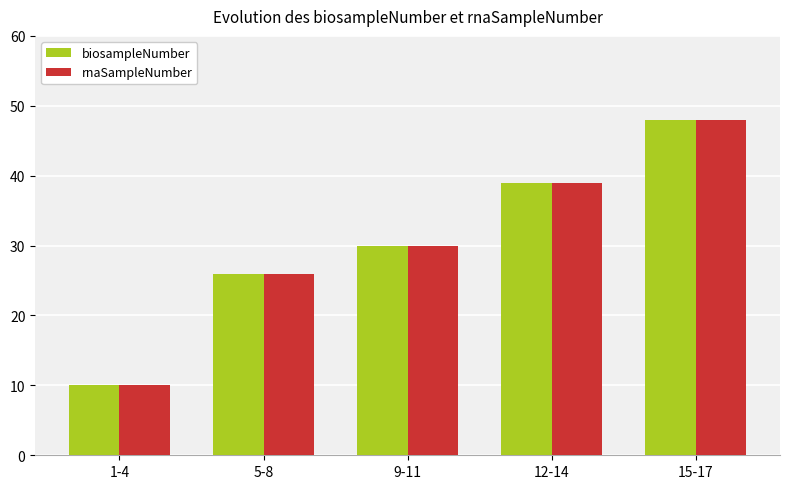

What is the sum of the rnaSampleNumber values at 1-4 and 5-8?

36